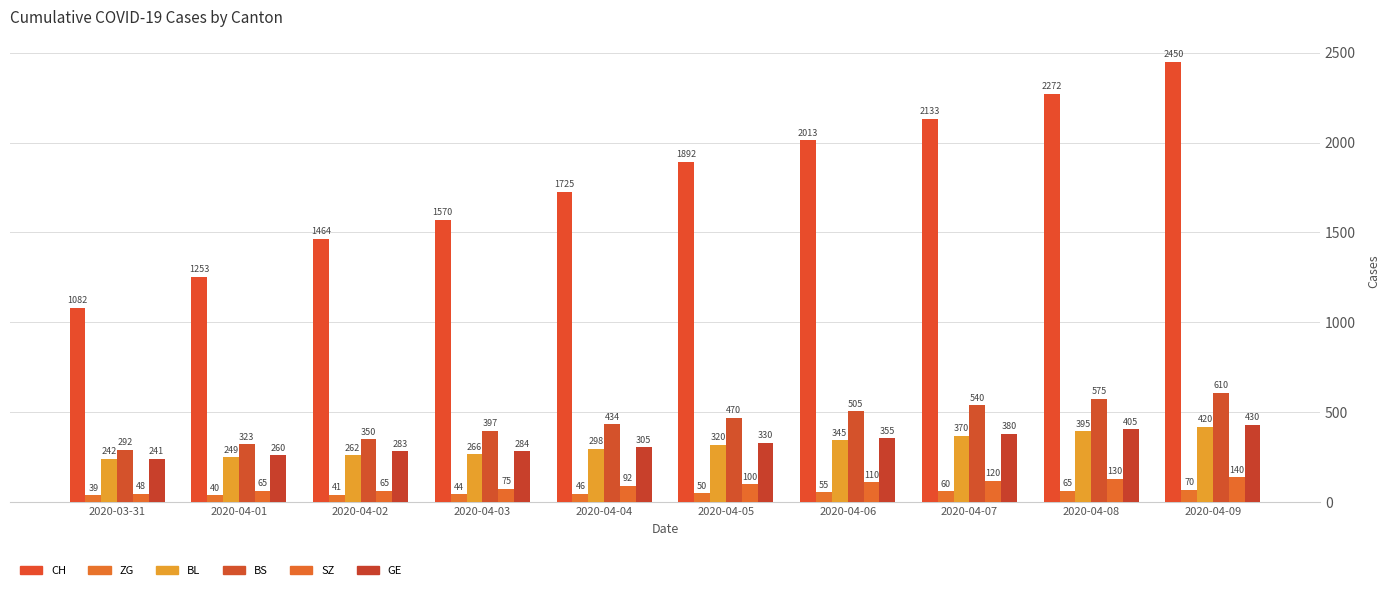

Which category has the highest value in the CH series?

2020-04-09